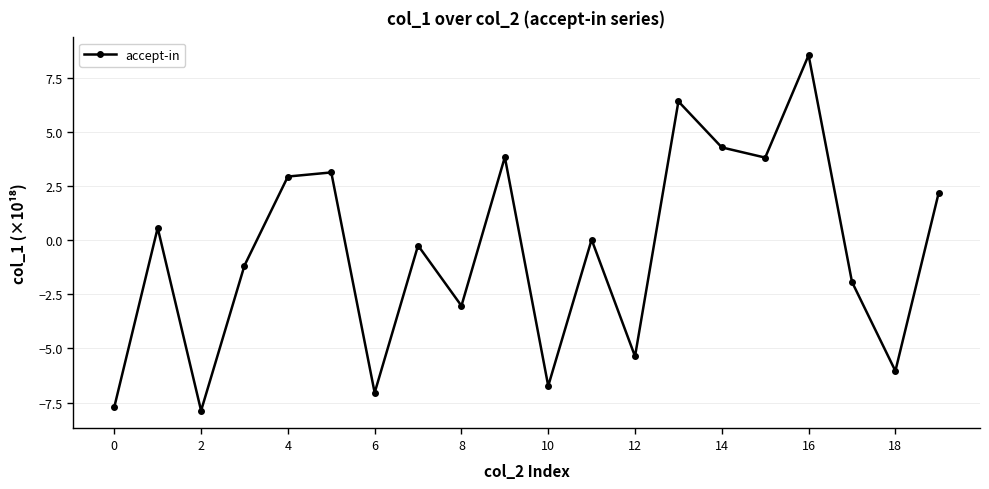

True or false: there are more than 1 points higher than both neighbors.

True